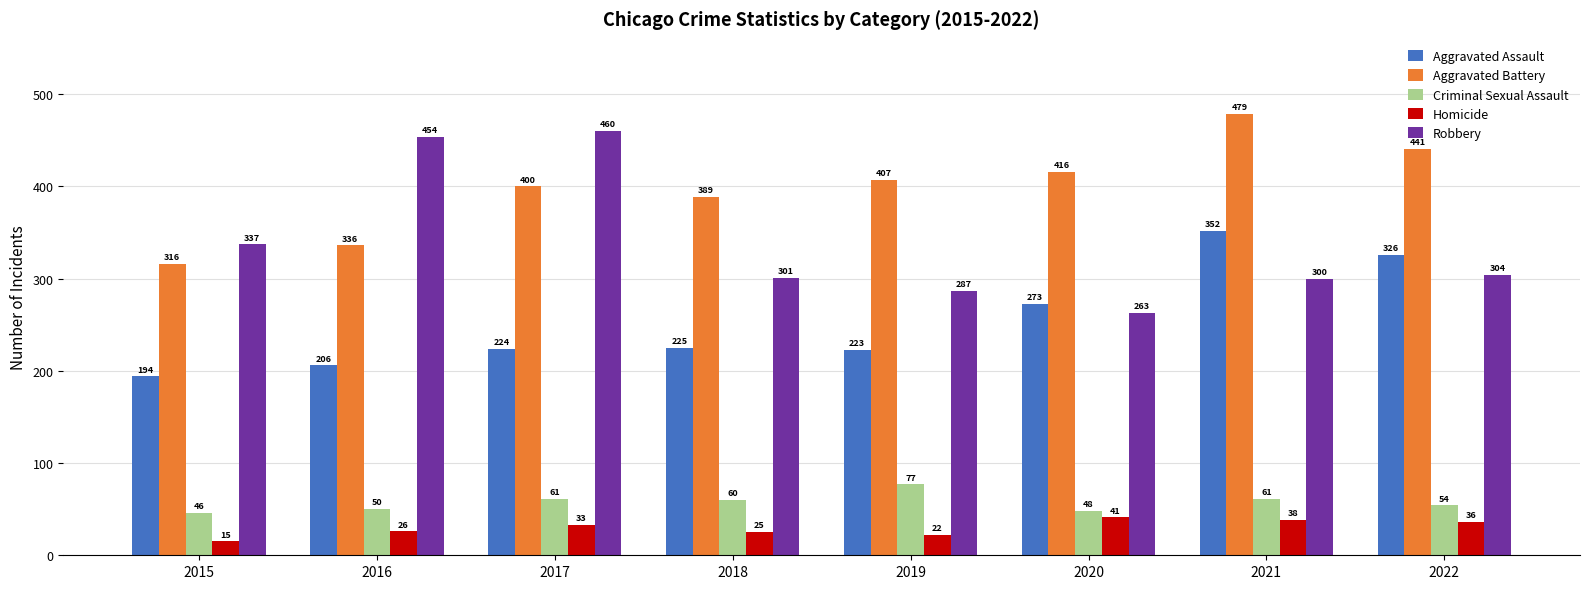

Between 2015 and 2020, which series saw the biggest shift?

Aggravated Battery